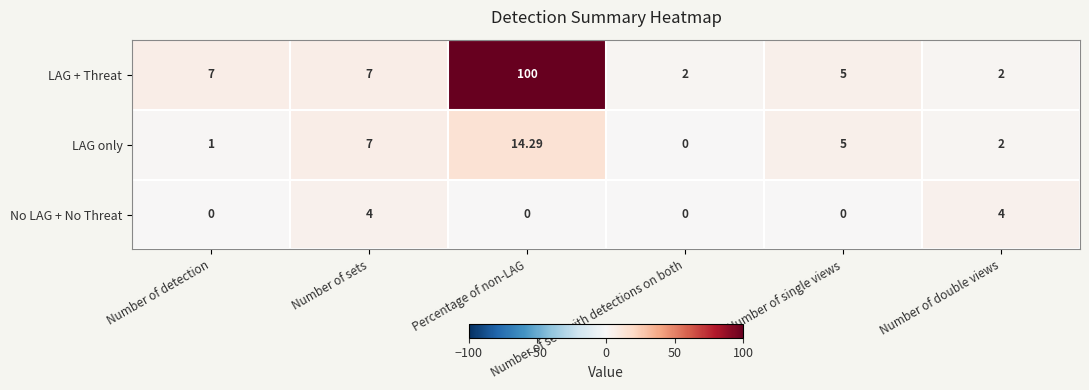

Between Number of detection and Number of sets, which series saw the biggest shift?

LAG only